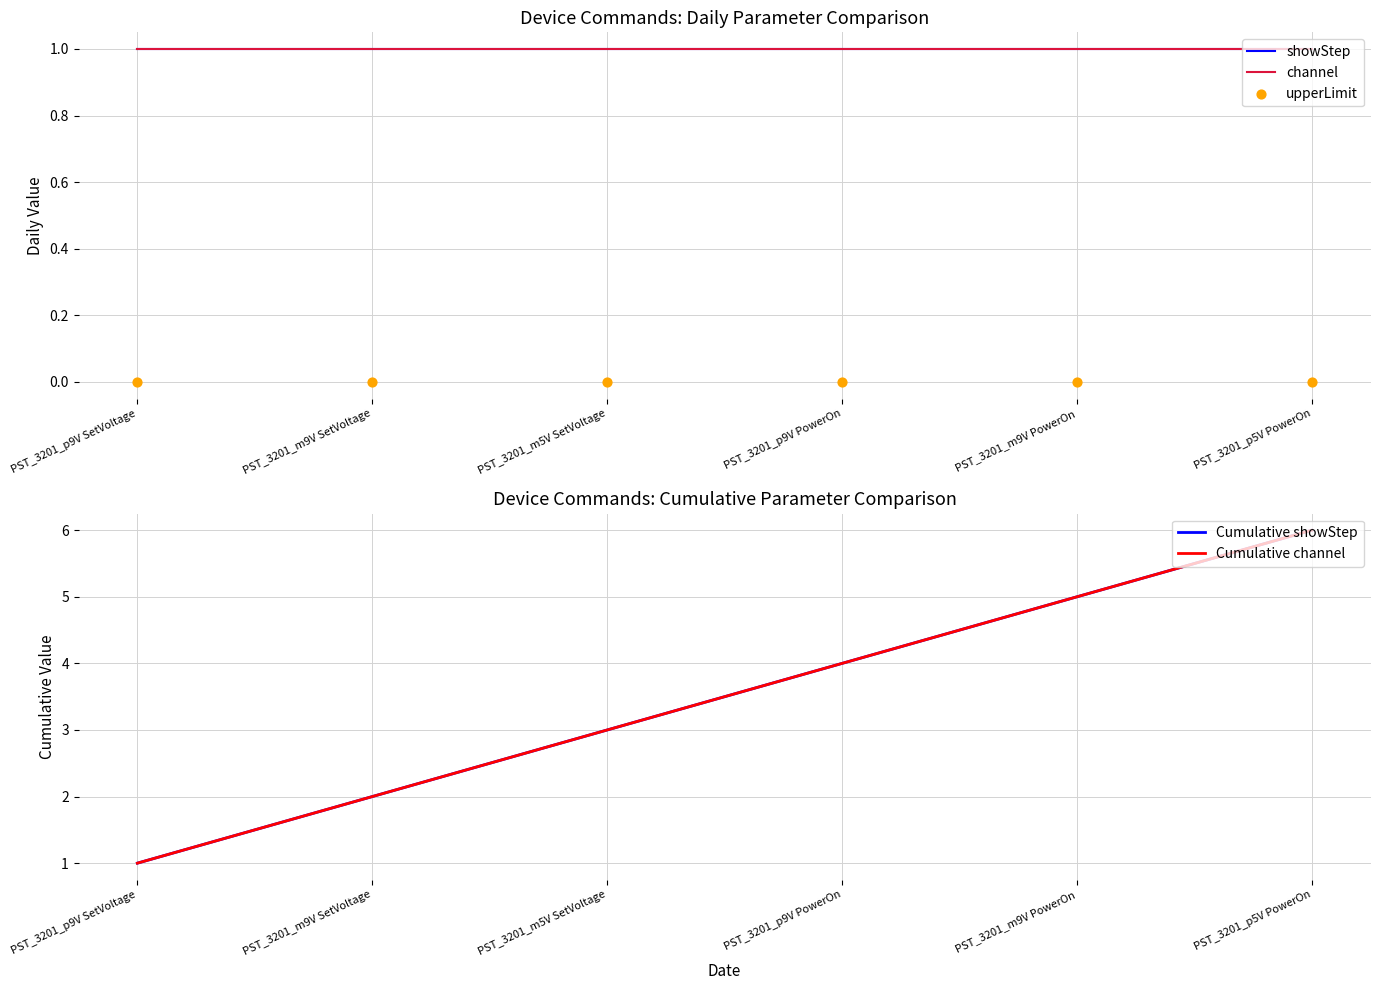

At how many categories does at least one series exceed 4?

2